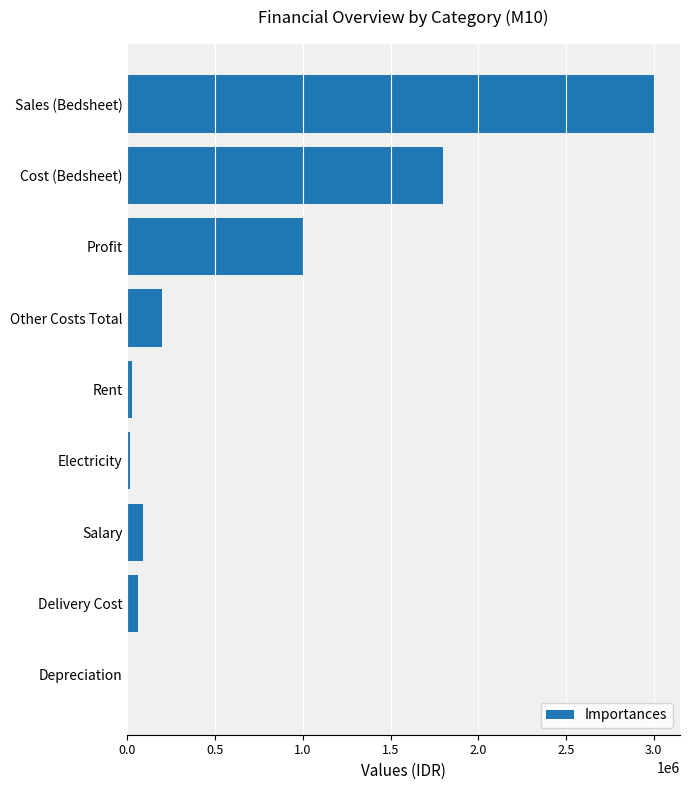

What is the sum of all values?

6195000